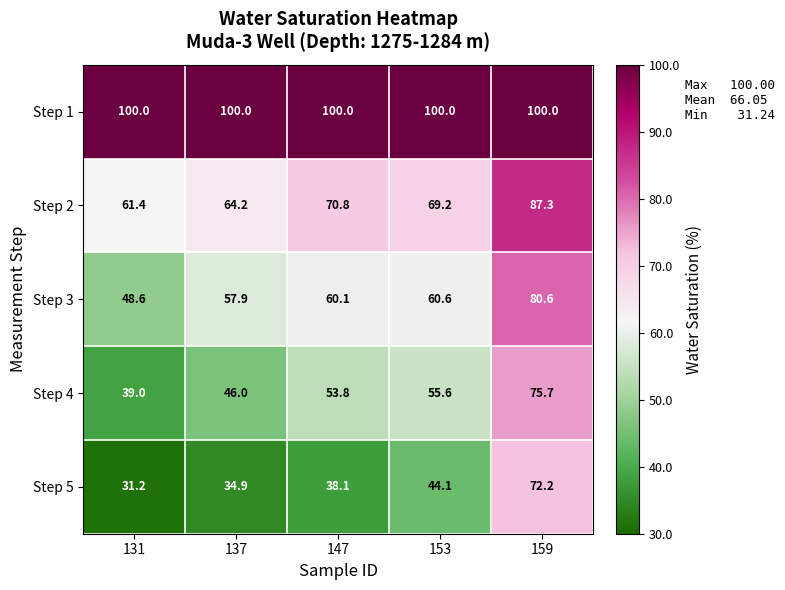

Where is Step 5 nearest to the value 51?

153